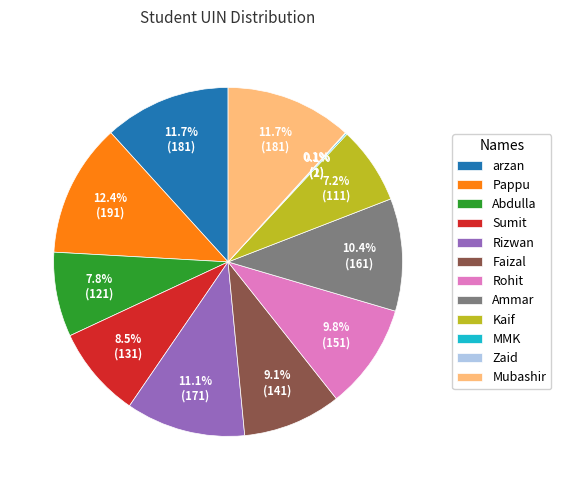

How much of the chart is everything except Ammar?

89.6%